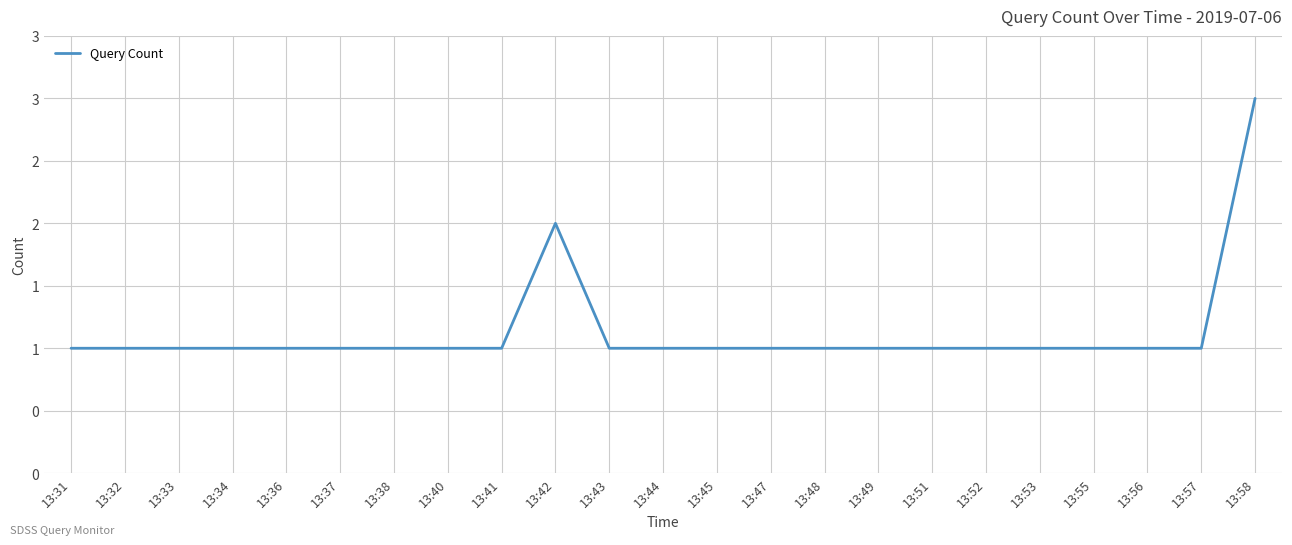

Reading right to left, transcribe all the data shown in this chart.

13:58=3	13:57=1	13:56=1	13:55=1	13:53=1	13:52=1	13:51=1	13:49=1	13:48=1	13:47=1	13:45=1	13:44=1	13:43=1	13:42=2	13:41=1	13:40=1	13:38=1	13:37=1	13:36=1	13:34=1	13:33=1	13:32=1	13:31=1